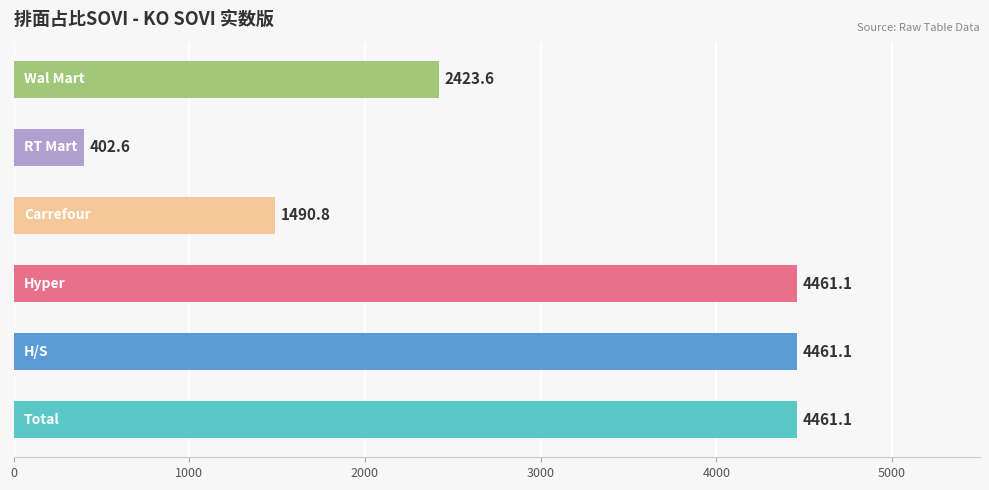

How many bars are there in total?

6